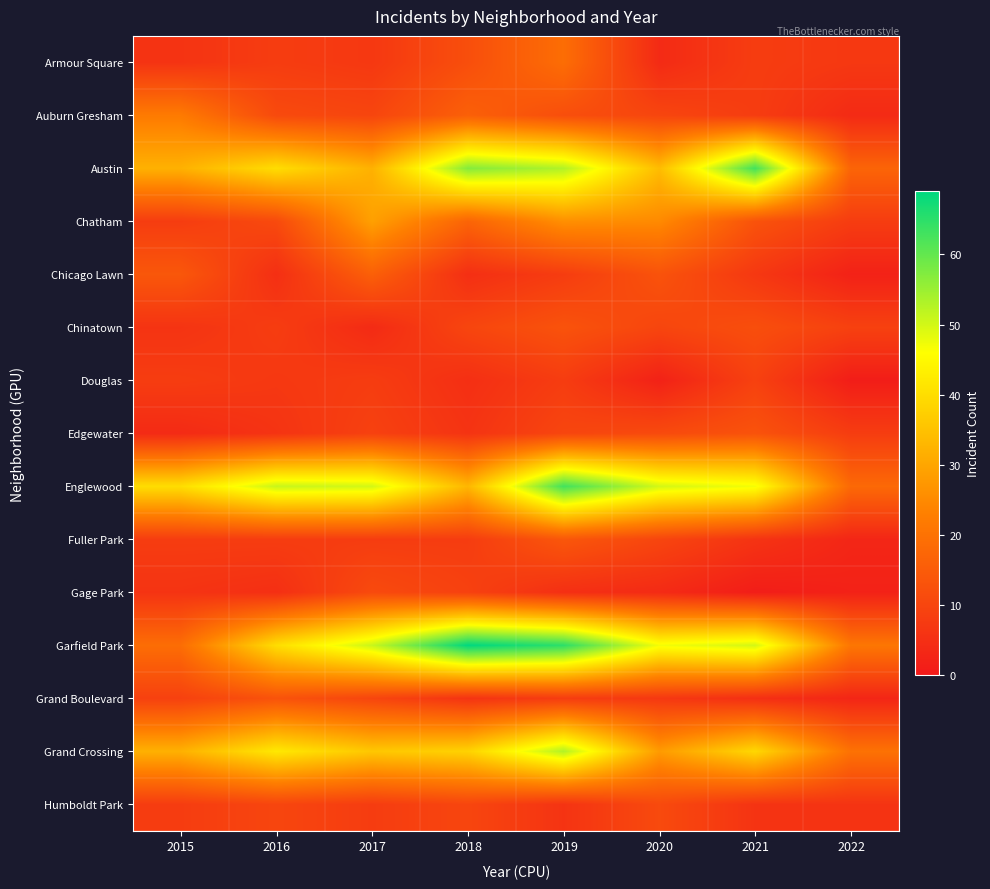

Reading left to right, extract all data points from this chart.

Armour Square: 2015=6	2016=8	2017=7	2018=12	2019=19	2020=4	2021=8	2022=7
Auburn Gresham: 2015=22	2016=11	2017=10	2018=16	2019=12	2020=10	2021=8	2022=4
Austin: 2015=32	2016=40	2017=32	2018=57	2019=53	2020=34	2021=63	2022=17
Chatham: 2015=8	2016=11	2017=29	2018=17	2019=26	2020=25	2021=13	2022=8
Chicago Lawn: 2015=14	2016=5	2017=16	2018=5	2019=8	2020=13	2021=7	2022=2
Chinatown: 2015=6	2016=8	2017=4	2018=10	2019=13	2020=10	2021=12	2022=9
Douglas: 2015=8	2016=7	2017=8	2018=5	2019=8	2020=2	2021=9	2022=1
Edgewater: 2015=4	2016=6	2017=9	2018=6	2019=10	2020=11	2021=13	2022=8
Englewood: 2015=40	2016=51	2017=50	2018=33	2019=63	2020=50	2021=47	2022=18
Fuller Park: 2015=8	2016=8	2017=8	2018=8	2019=14	2020=10	2021=6	2022=3
Gage Park: 2015=6	2016=5	2017=11	2018=9	2019=5	2020=4	2021=1	2022=2
Garfield Park: 2015=19	2016=40	2017=51	2018=69	2019=65	2020=47	2021=50	2022=21
Grand Boulevard: 2015=9	2016=13	2017=10	2018=6	2019=8	2020=7	2021=5	2022=3
Grand Crossing: 2015=32	2016=42	2017=36	2018=38	2019=53	2020=28	2021=39	2022=20
Humboldt Park: 2015=8	2016=10	2017=8	2018=10	2019=6	2020=11	2021=6	2022=6